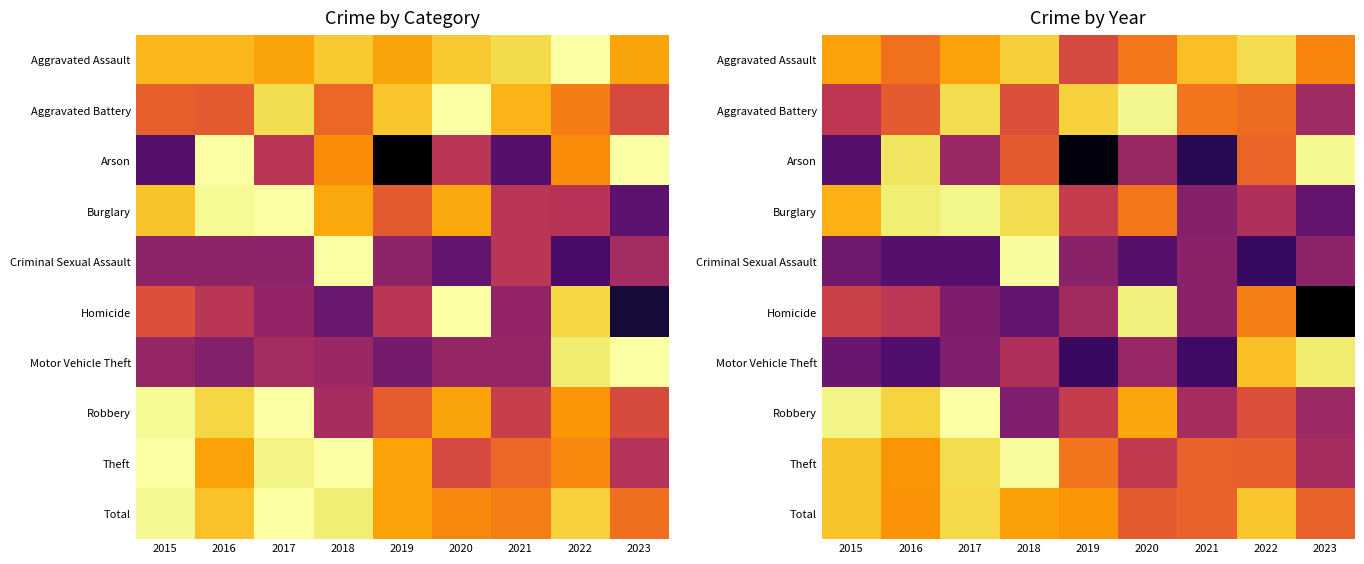

True or false: Arson has a value of 1.1 at 2018.

False